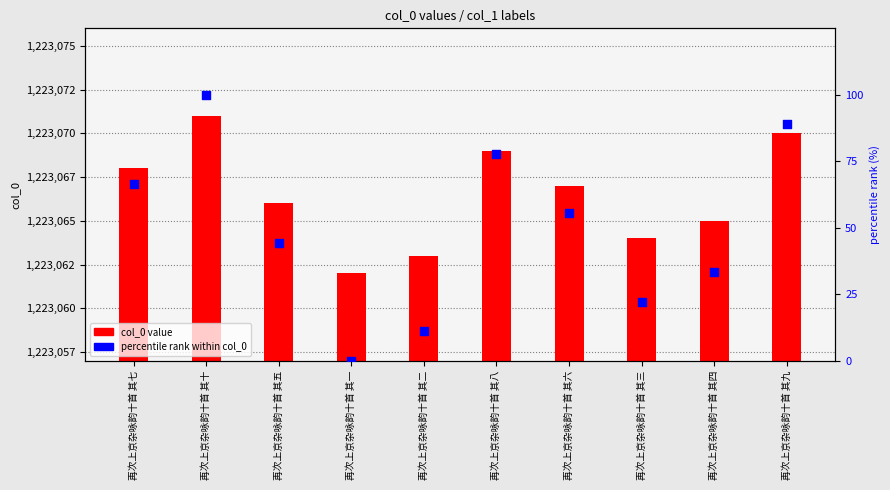

Which series contains the lowest Y value?

percentile rank within col_0